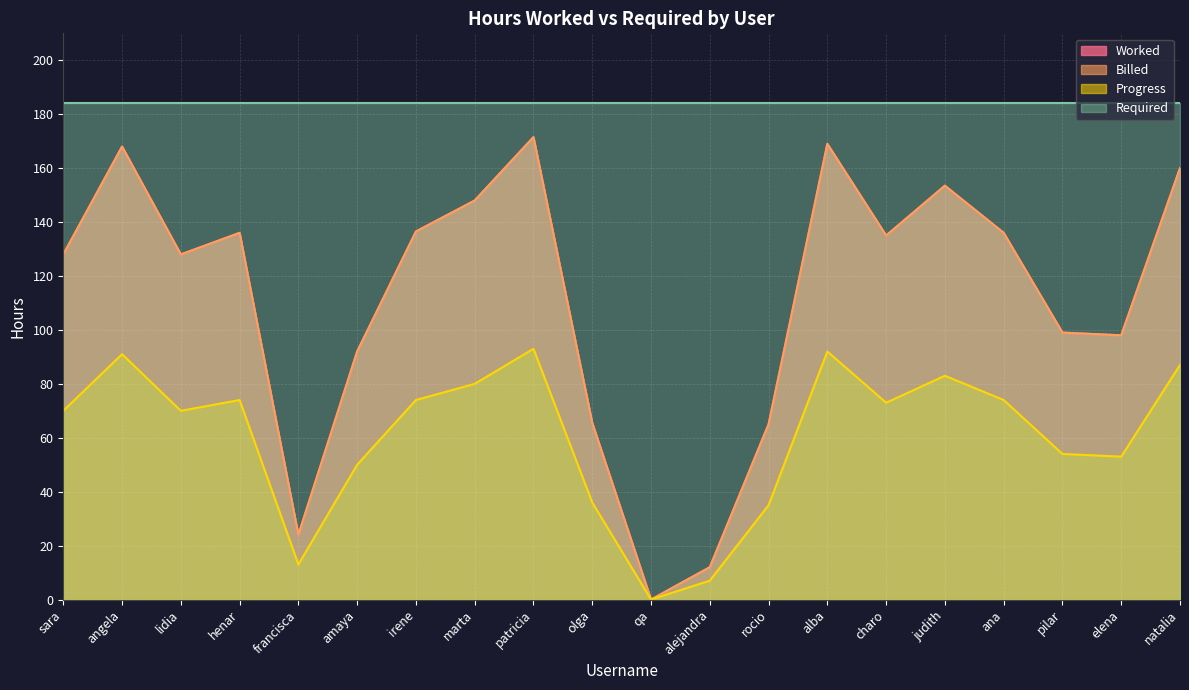

What is the highest value of the Worked series?

171.5